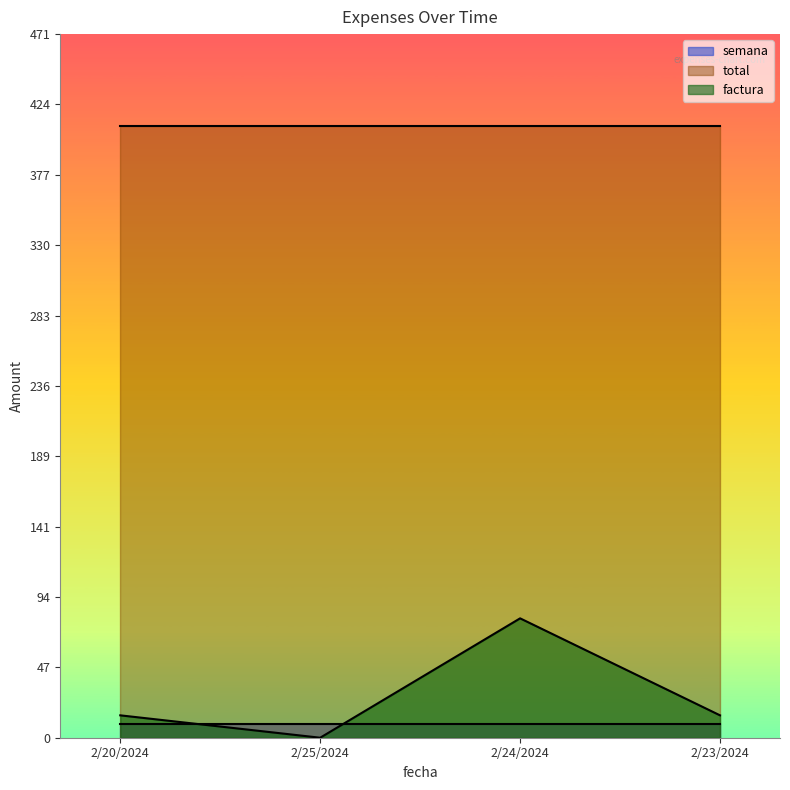

Reading left to right, what are all the values shown in this chart?

semana: 9	9	9	9
total: 410	410	410	410
factura: 15	0	80	15